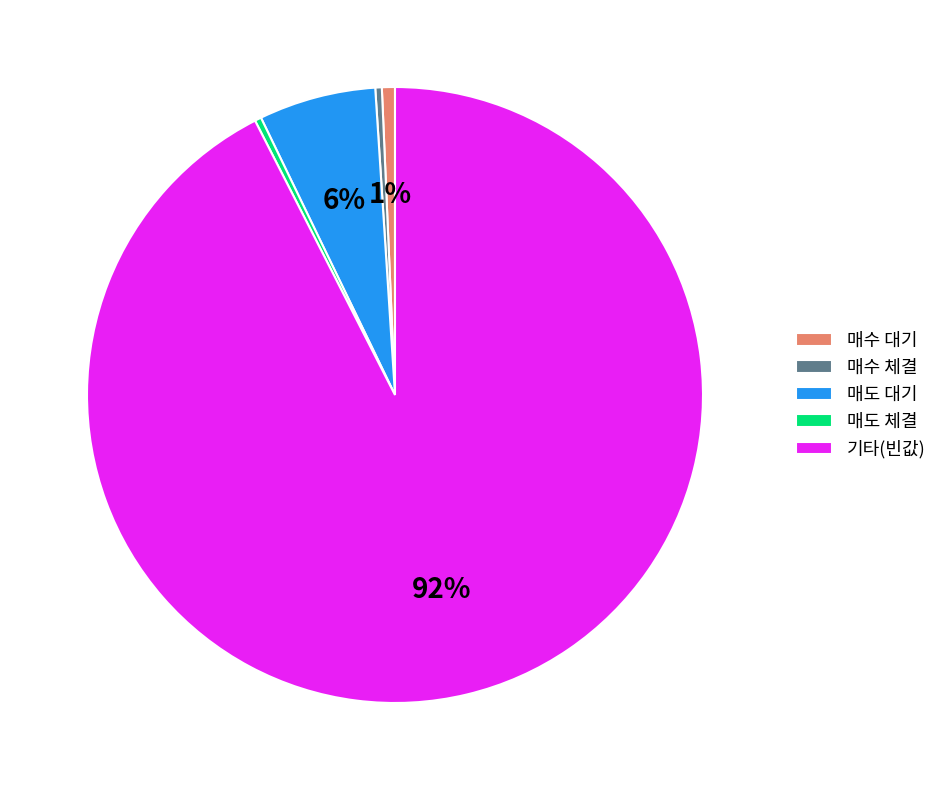

Combined, do 매수 대기 and 매도 대기 account for over 50%?

No